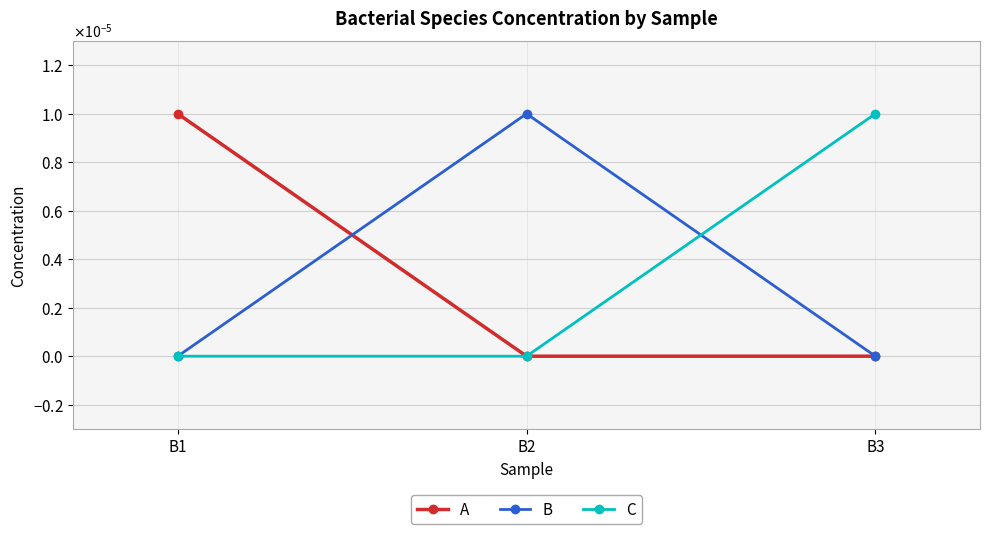

What are all the series names shown in the legend?

A, B, C